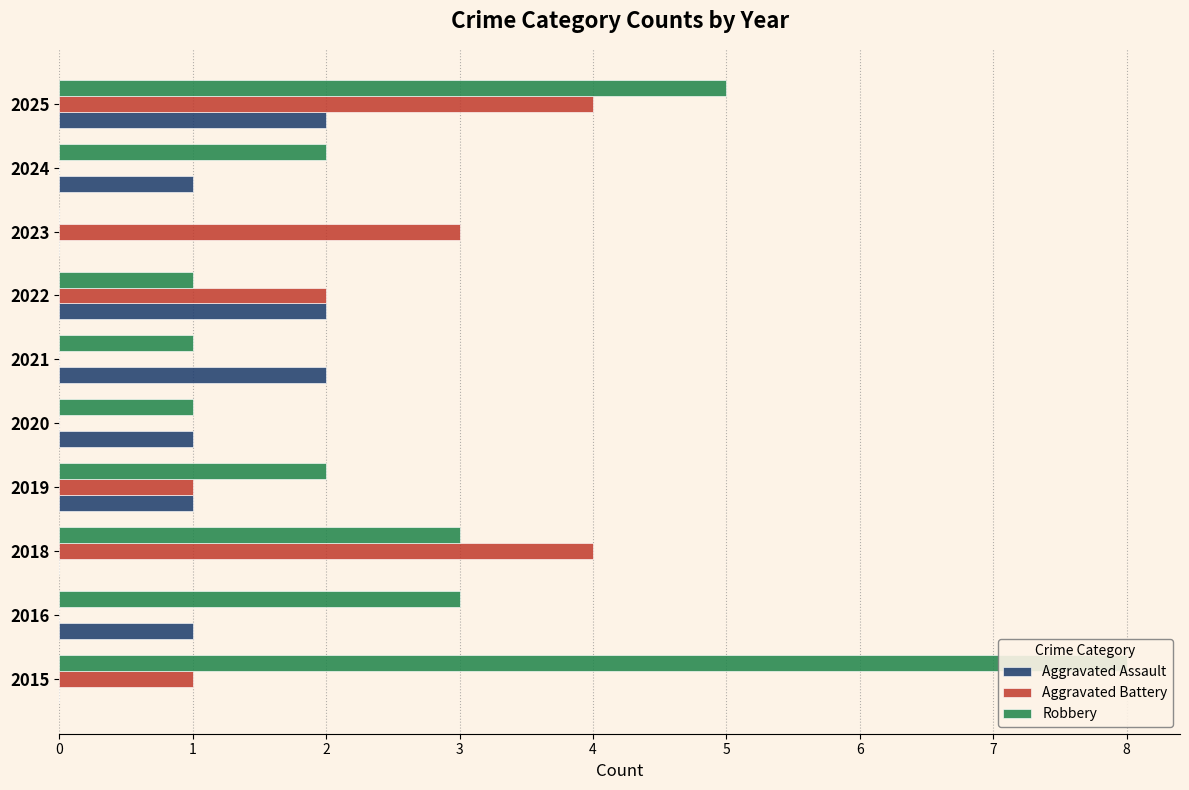

How many data points in Aggravated Battery are less than 1?

4